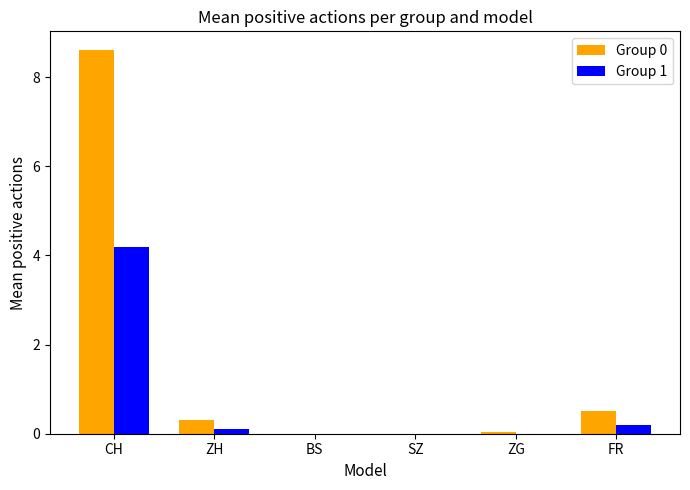

Is the value of Group 0 at ZG greater than the value of Group 1 at CH?

No